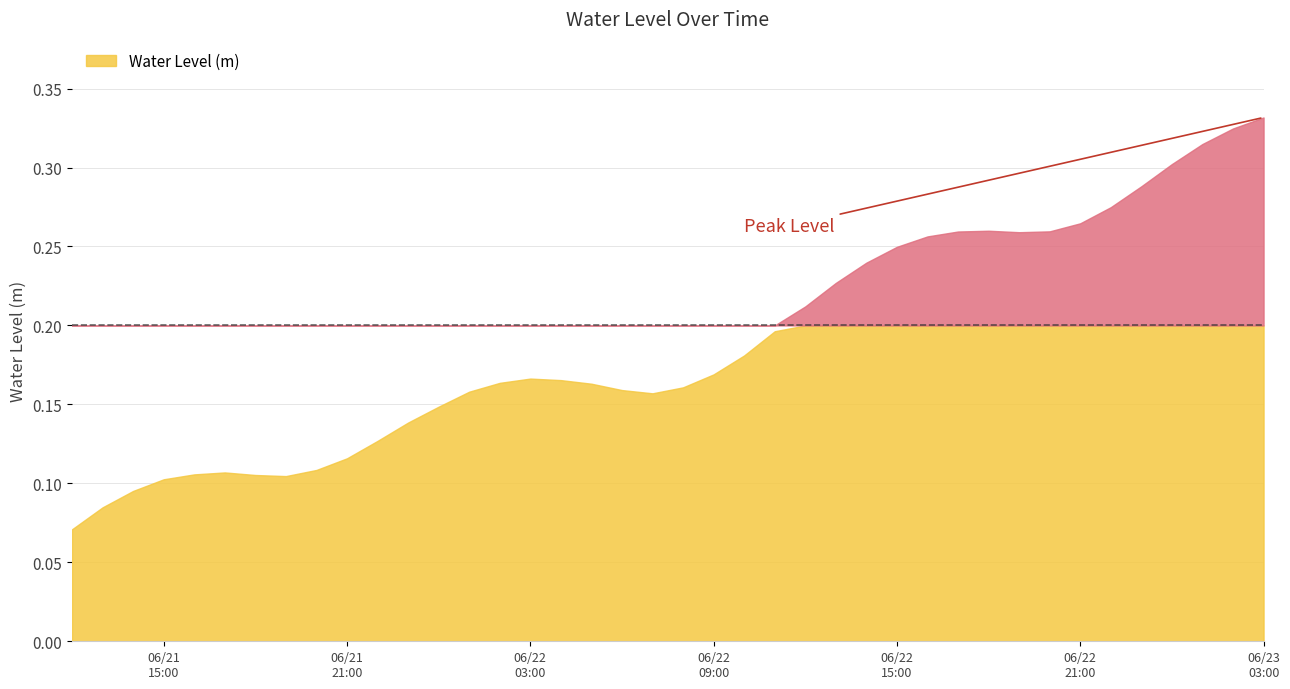

Does the chart have visible grid lines?

Yes